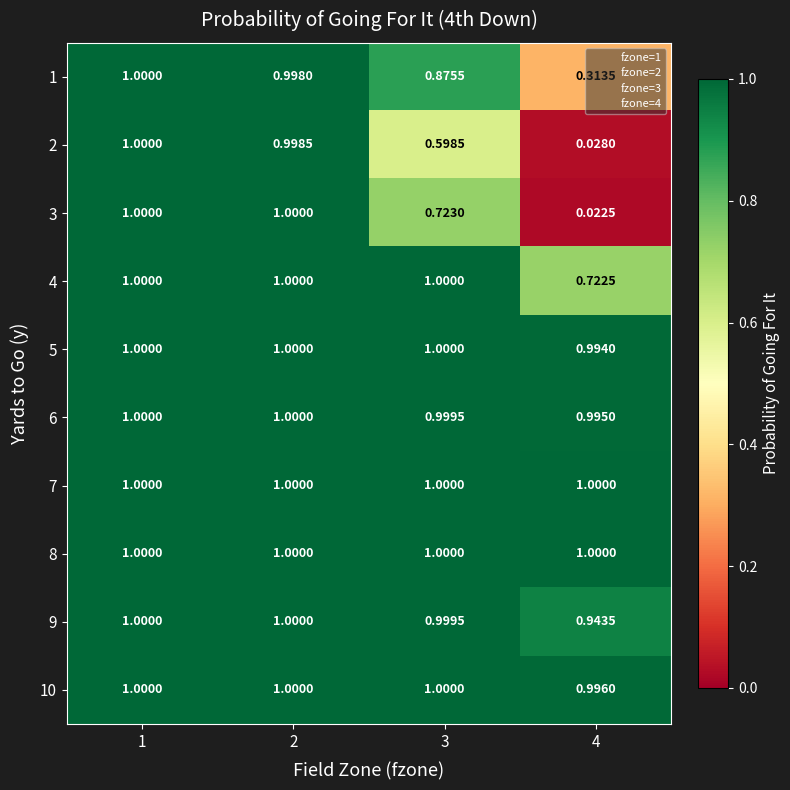

Is the value of 1 at 4 greater than the value of 5 at 4?

No